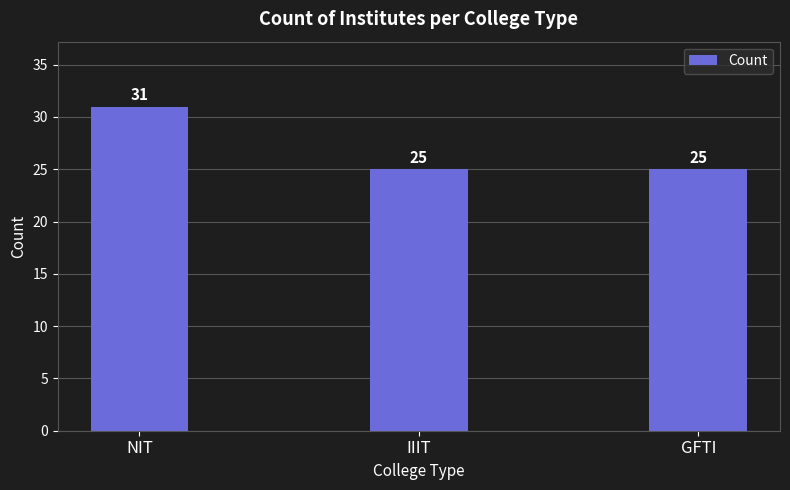

Reading left to right, list all the values displayed in this chart.

NIT=31	IIIT=25	GFTI=25